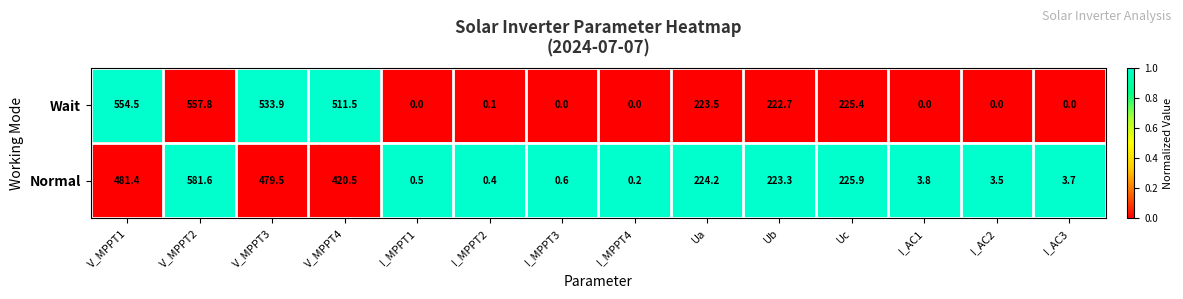

Reading left to right, extract all data points from this chart.

Wait: V_MPPT1=554.5	V_MPPT2=557.8	V_MPPT3=533.9	V_MPPT4=511.5	I_MPPT1=0.0	I_MPPT2=0.1	I_MPPT3=0.0	I_MPPT4=0.0	Ua=223.5	Ub=222.7	Uc=225.4	I_AC1=0.0	I_AC2=0.0	I_AC3=0.0
Normal: V_MPPT1=481.4	V_MPPT2=581.6	V_MPPT3=479.5	V_MPPT4=420.5	I_MPPT1=0.5	I_MPPT2=0.4	I_MPPT3=0.6	I_MPPT4=0.2	Ua=224.2	Ub=223.3	Uc=225.9	I_AC1=3.8	I_AC2=3.5	I_AC3=3.7